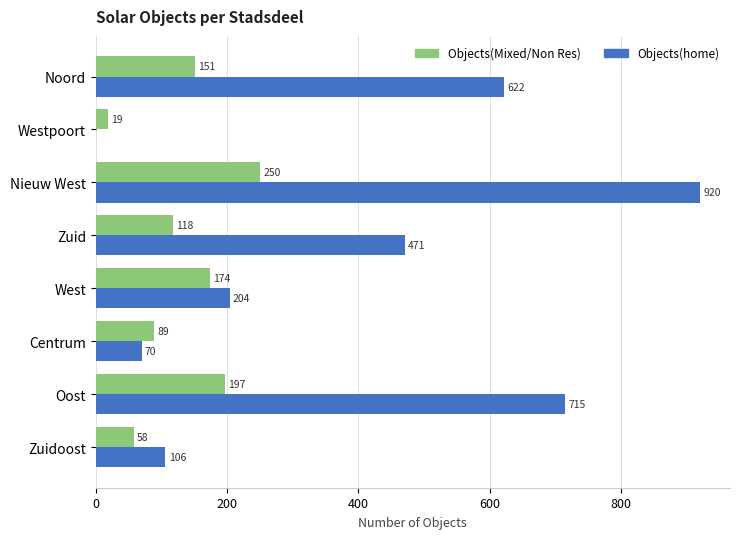

At which label does Objects(home) reach its peak?

Nieuw West